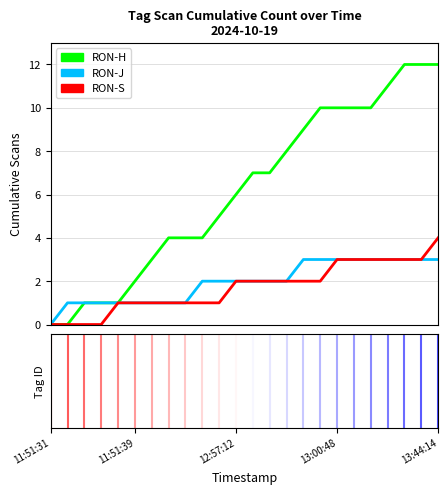

What is the maximum value shown in the chart?

12